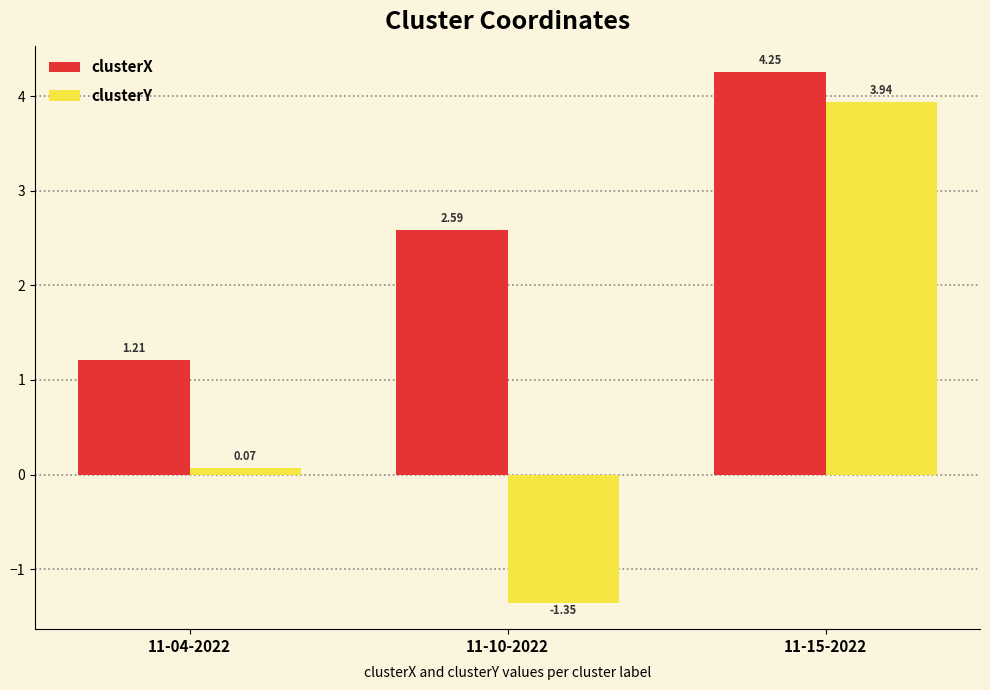

Between 11-04-2022 and 11-10-2022, which series saw the biggest shift?

clusterY